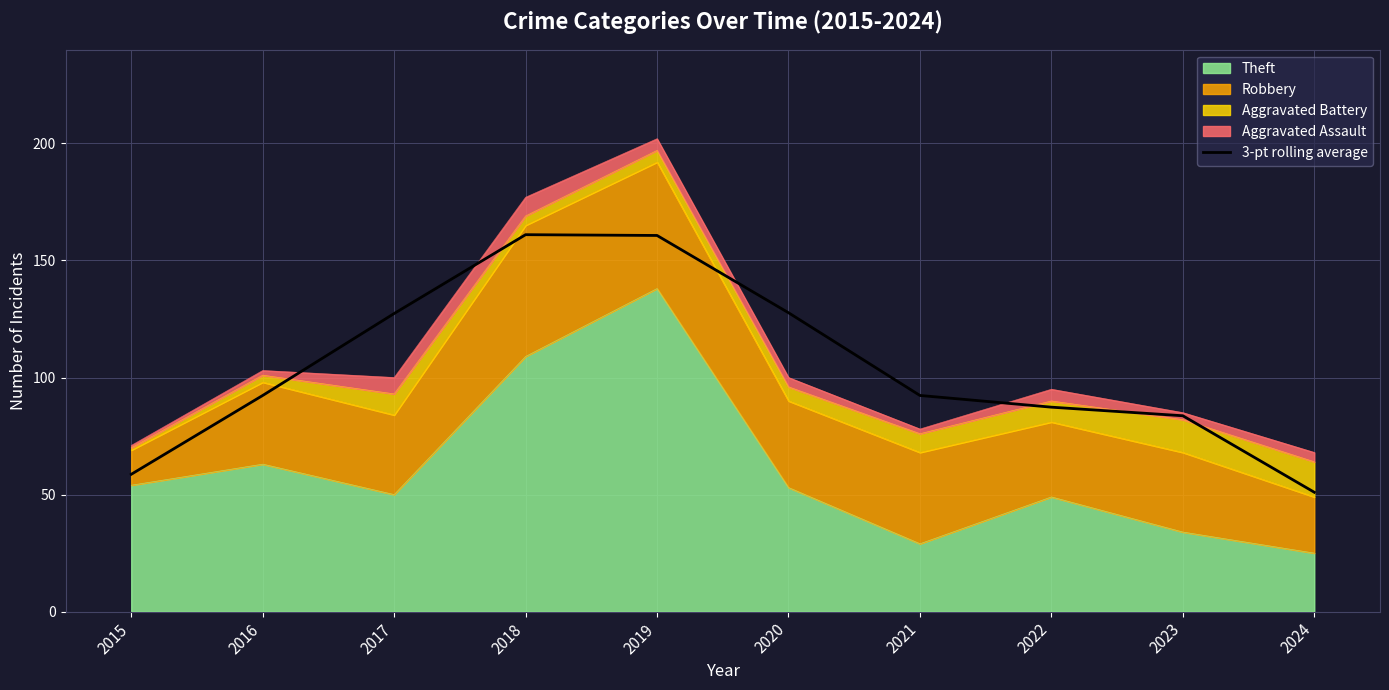

Between 2018 and 2021, which is larger?

2018